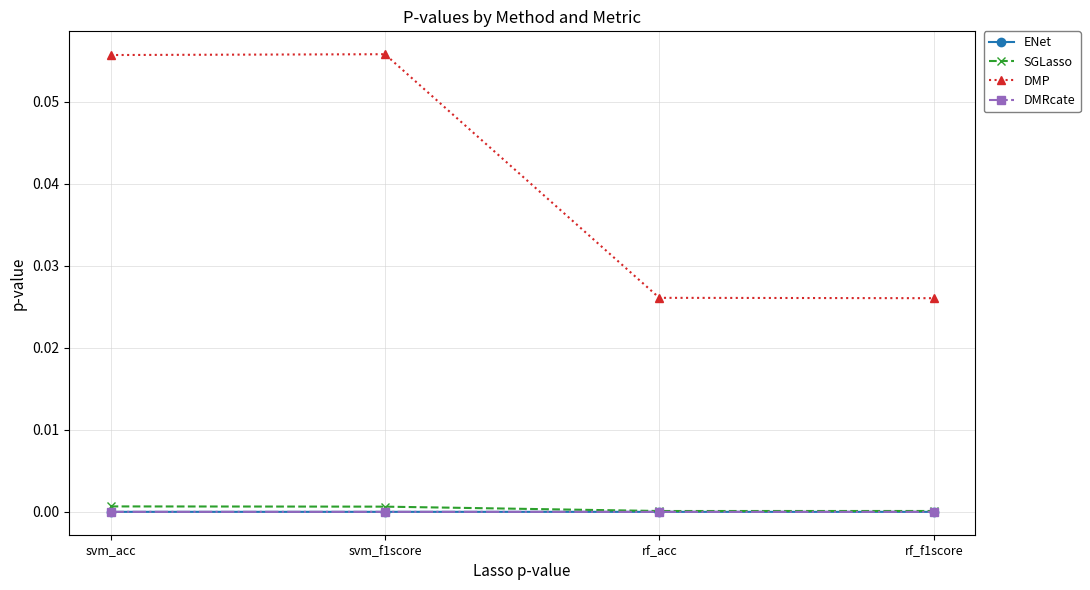

What is the label of the 1st point from the right?

rf_f1score